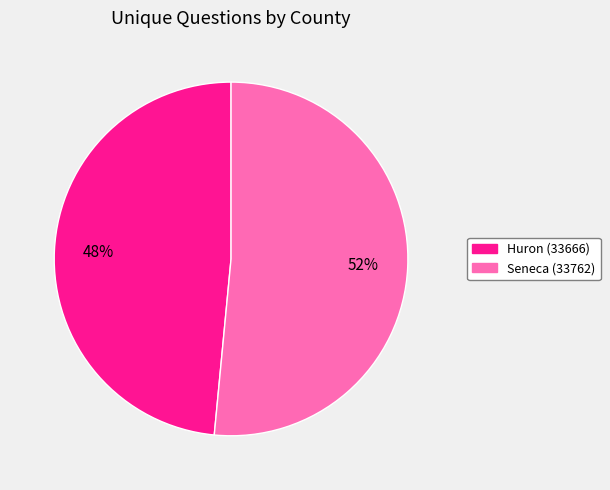

Which category has the smallest portion of the pie?

Huron (33666)